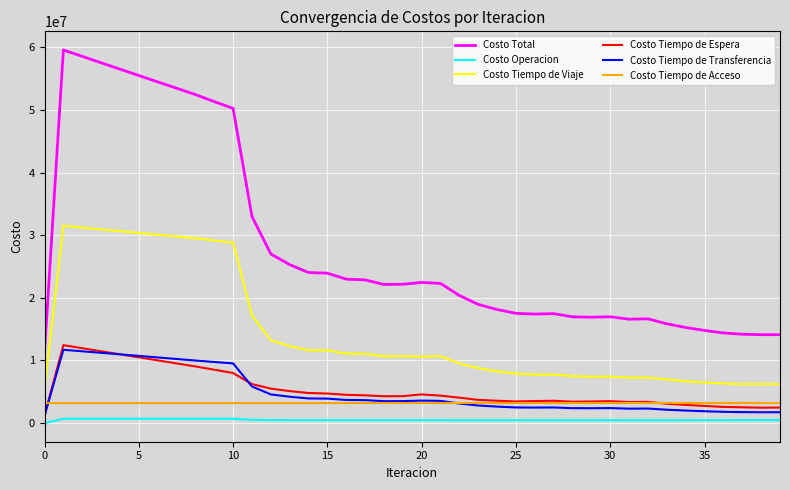

In Costo Tiempo de Viaje, how many points are lower than both neighbors (excluding endpoints)?

7